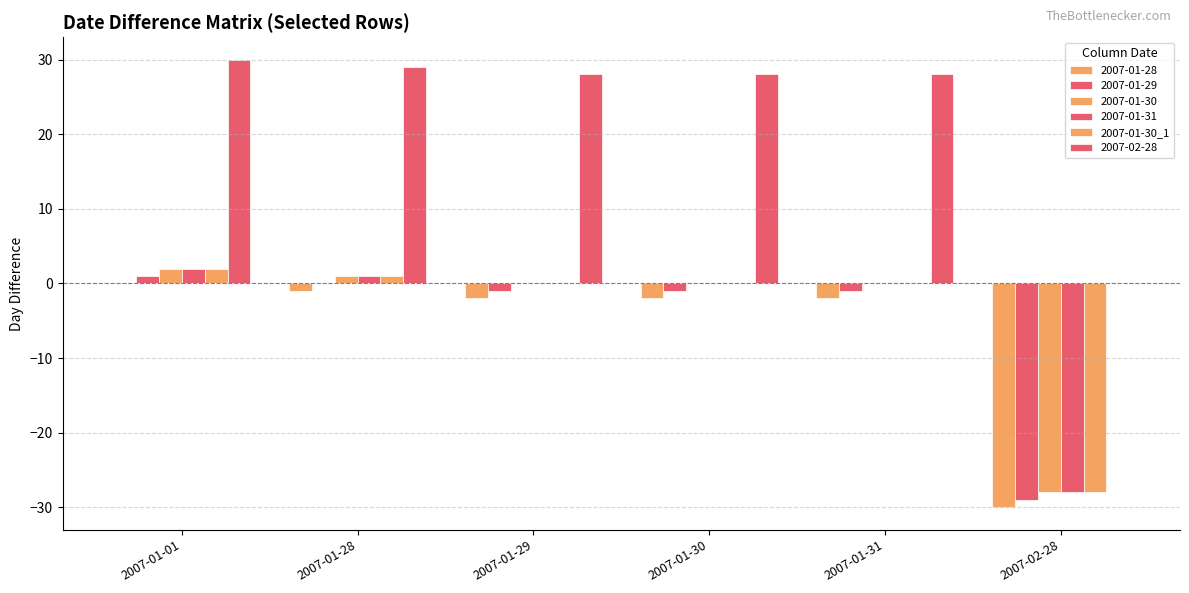

Does the chart contain stacked bars?

No